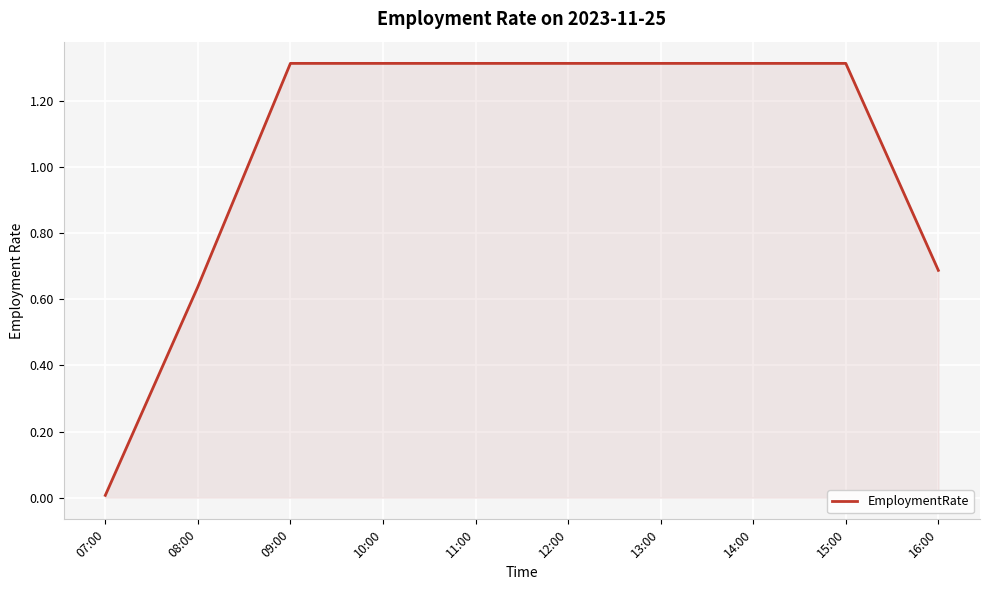

What is the ratio of the value at 12:00 to the value at 15:00?

1.0